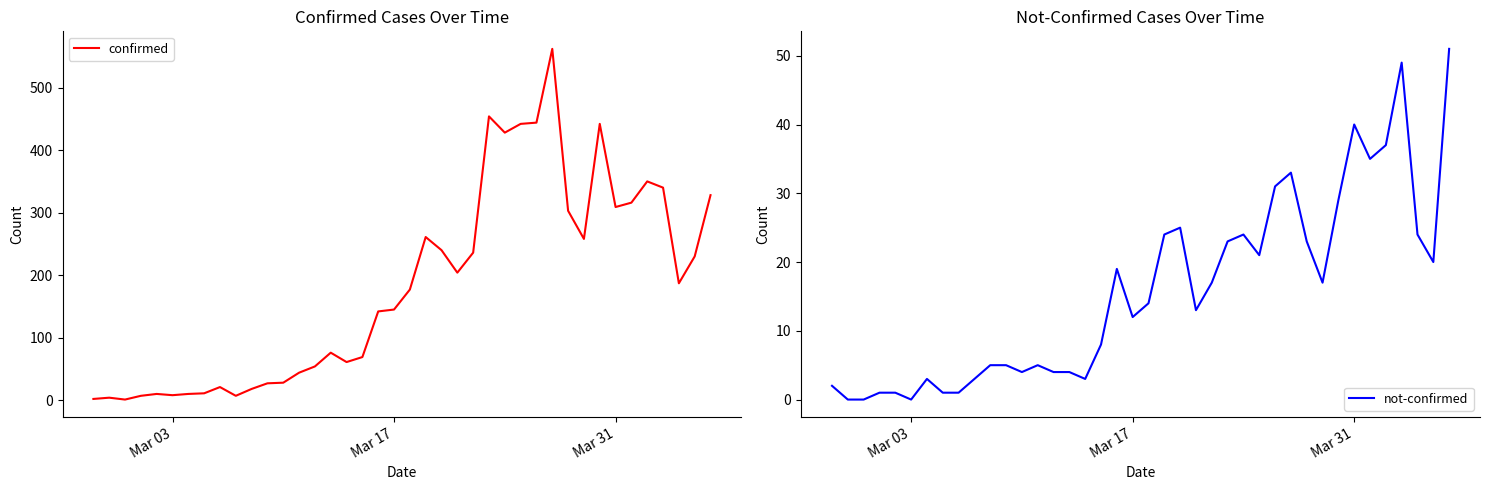

True or false: not-confirmed has a value of 0 at Mar 03.

True